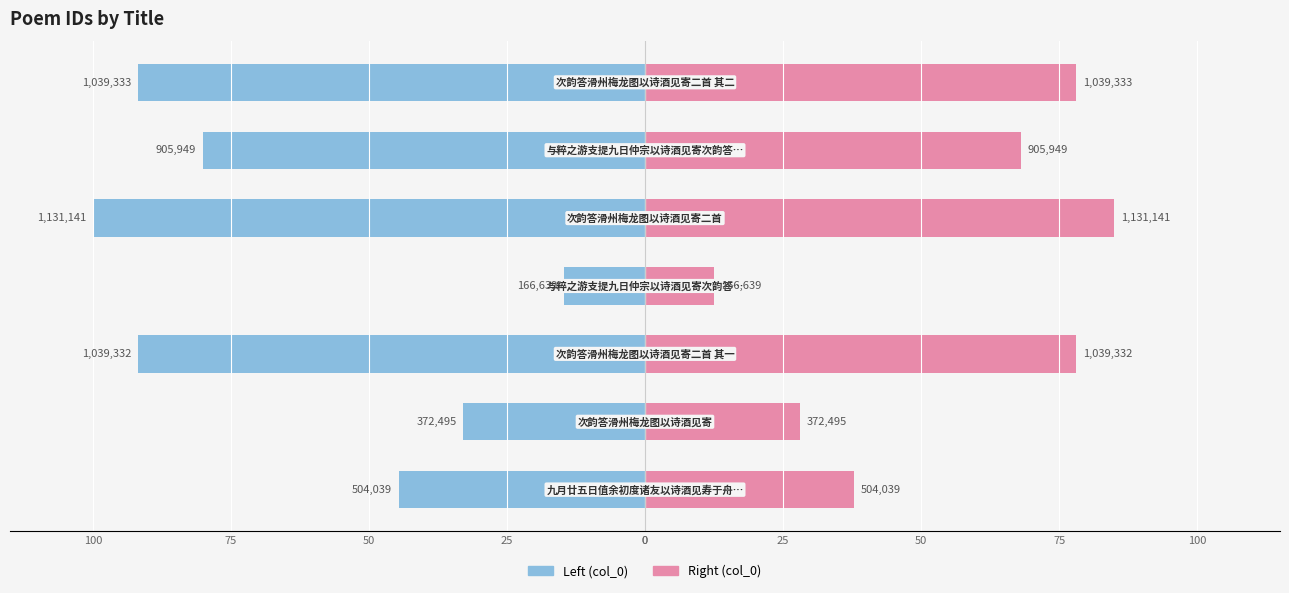

What is the difference between the col_0 (right) values at 75 and 0?

25.4